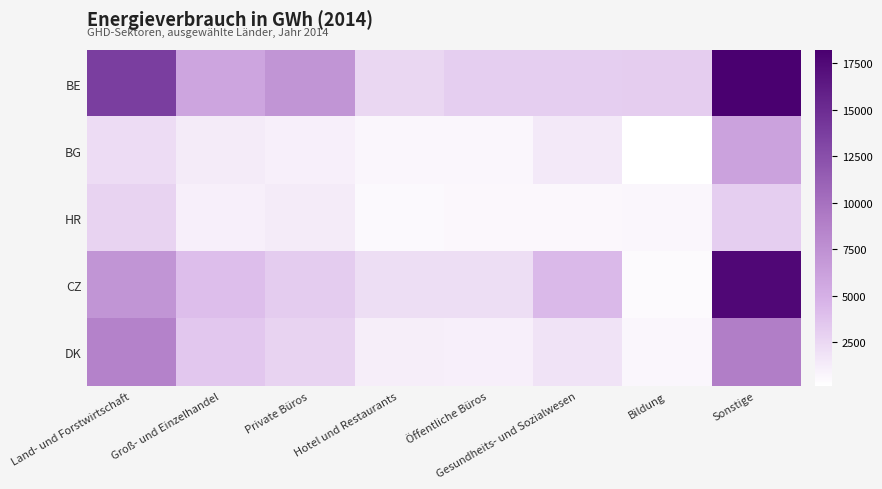

Reading left to right, extract all data points from this chart.

BE: Land- und Forstwirtschaft=13730.8	Groß- und Einzelhandel=5815.8	Private Büros=7173.4	Hotel und Restaurants=2580.6	Öffentliche Büros=3062.2	Gesundheits- und Sozialwesen=3097.5	Bildung=3180.5	Sonstige=18227.8
BG: Land- und Forstwirtschaft=2215.5	Groß- und Einzelhandel=1364.1	Private Büros=1073.1	Hotel und Restaurants=713.4	Öffentliche Büros=674.6	Gesundheits- und Sozialwesen=1447.0	Bildung=153.0	Sonstige=6111.8
HR: Land- und Forstwirtschaft=2802.2	Groß- und Einzelhandel=1117.9	Private Büros=1421.3	Hotel und Restaurants=530.4	Öffentliche Büros=604.5	Gesundheits- und Sozialwesen=615.4	Bildung=657.7	Sonstige=3115.1
CZ: Land- und Forstwirtschaft=7163.6	Groß- und Einzelhandel=4082.0	Private Büros=3211.0	Hotel und Restaurants=2134.8	Öffentliche Büros=2134.8	Gesundheits- und Sozialwesen=4330.0	Bildung=457.8	Sonstige=17639.1
DK: Land- und Forstwirtschaft=8629.1	Groß- und Einzelhandel=3500.0	Private Büros=2800.0	Hotel und Restaurants=1200.0	Öffentliche Büros=1100.0	Gesundheits- und Sozialwesen=1800.0	Bildung=700.0	Sonstige=9000.0